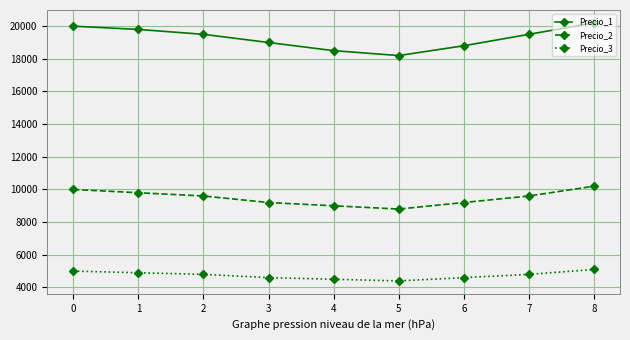

How many lines are shown in the chart?

3